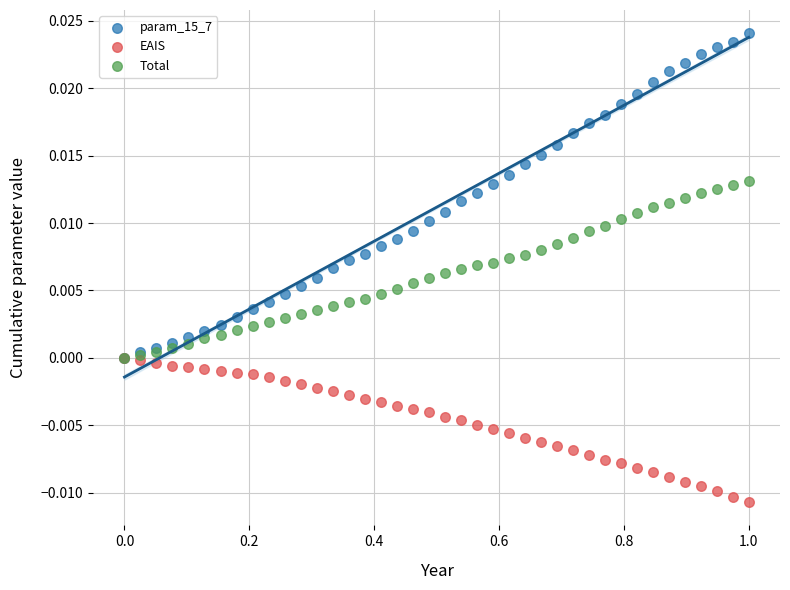

Which series reaches the minimum Y coordinate?

EAIS